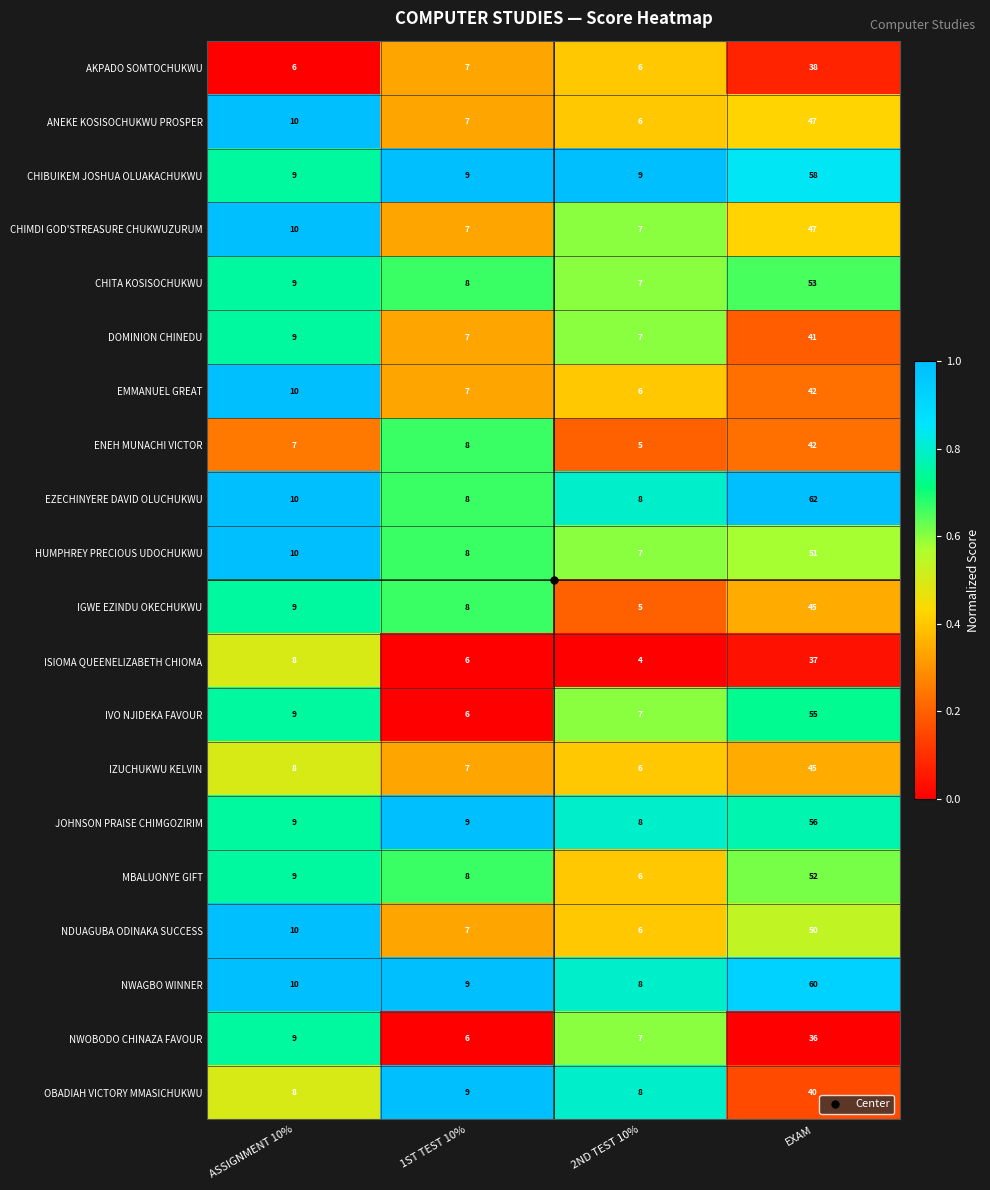

Which series has the widest spread of values?

EZECHINYERE DAVID OLUCHUKWU